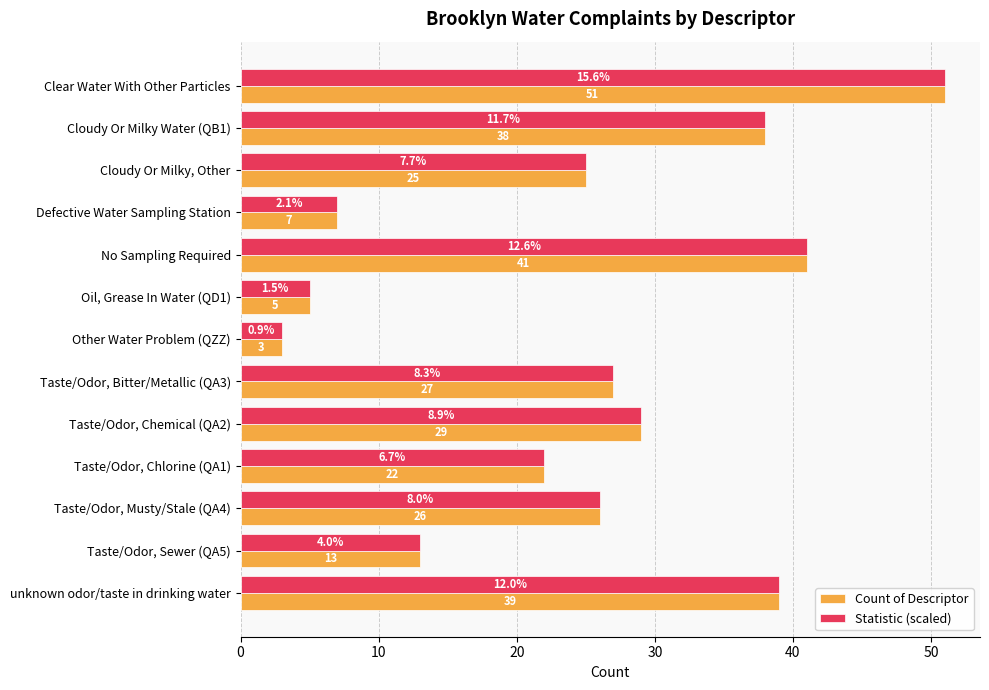

At which category does the chart reach its minimum across all series?

Other Water Problem (QZZ)